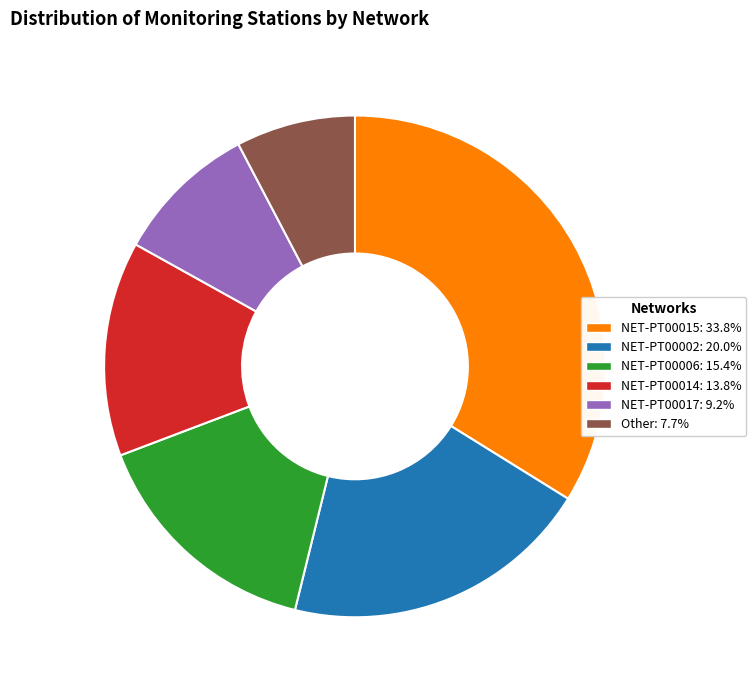

Is the sum of NET-PT00006 and NET-PT00002 greater than half?

No